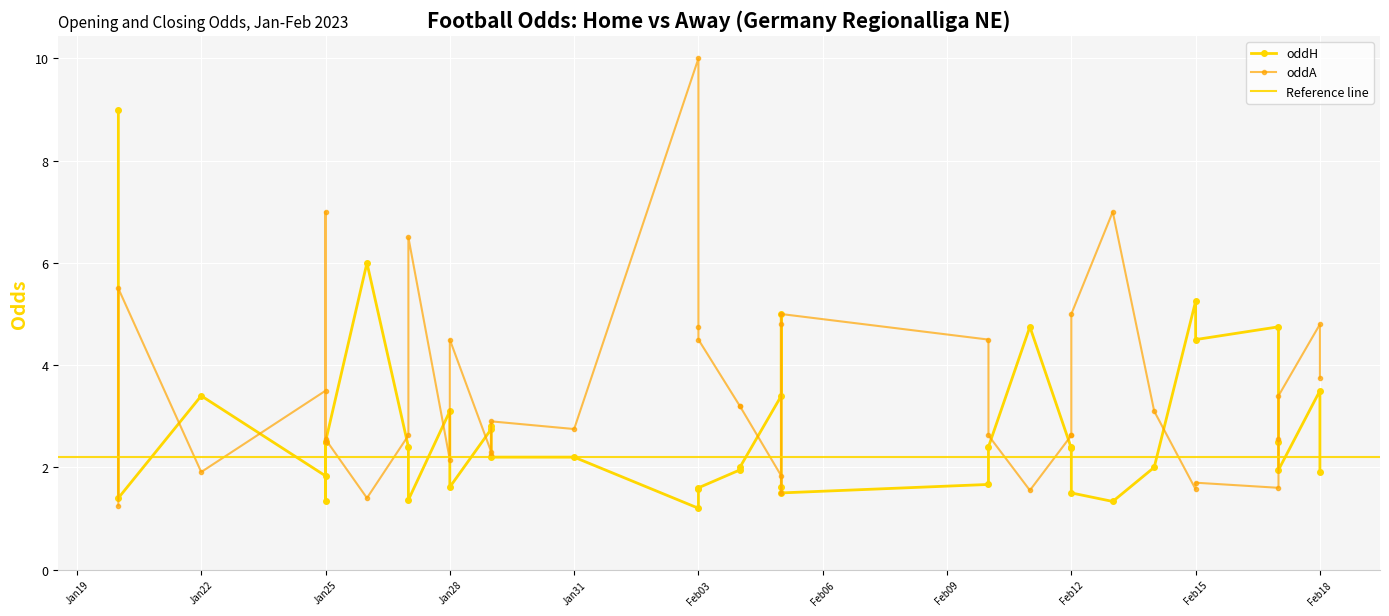

List the series in order of their overall mean, lowest first.

oddH, oddA